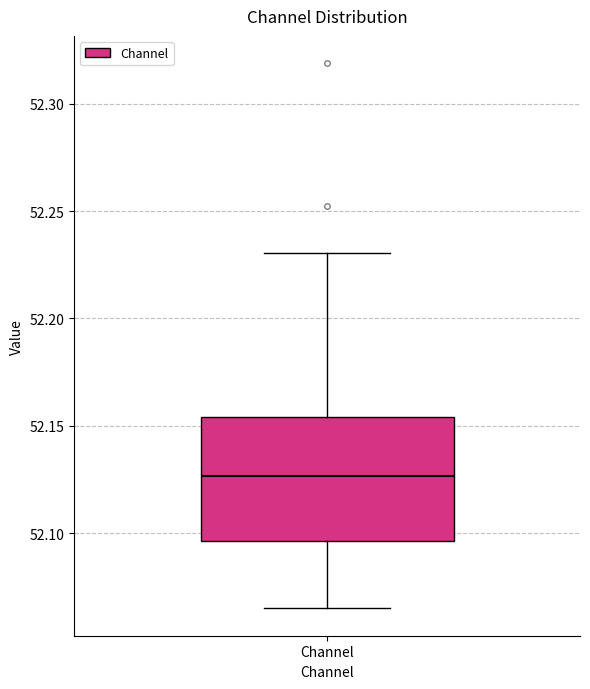

Where is the lower edge of the box for Channel on the y-axis? The values are not printed on the chart, so give them approximately, as read against the axis.

52.095